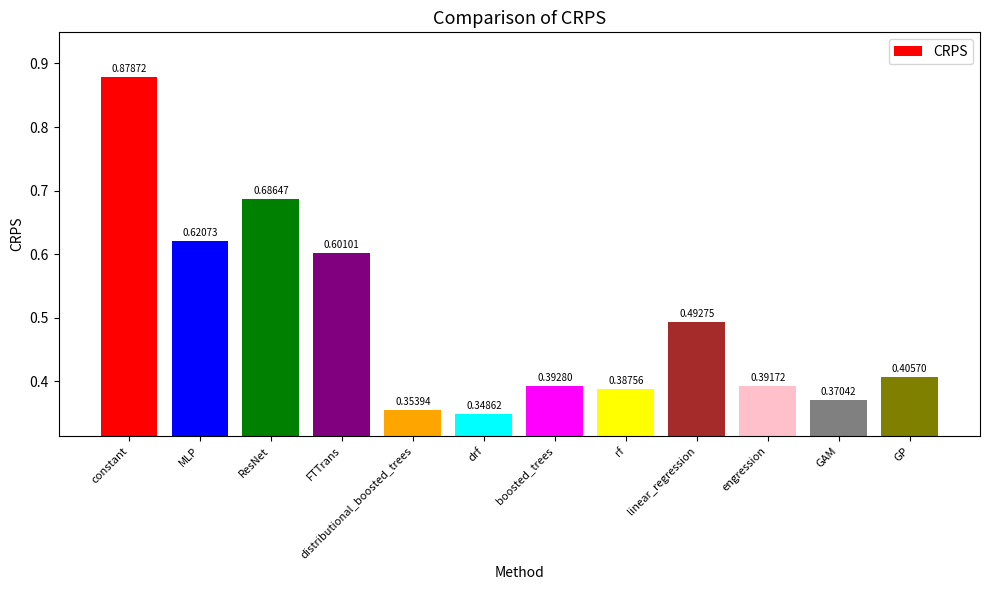

What is the sum of all values?

5.9